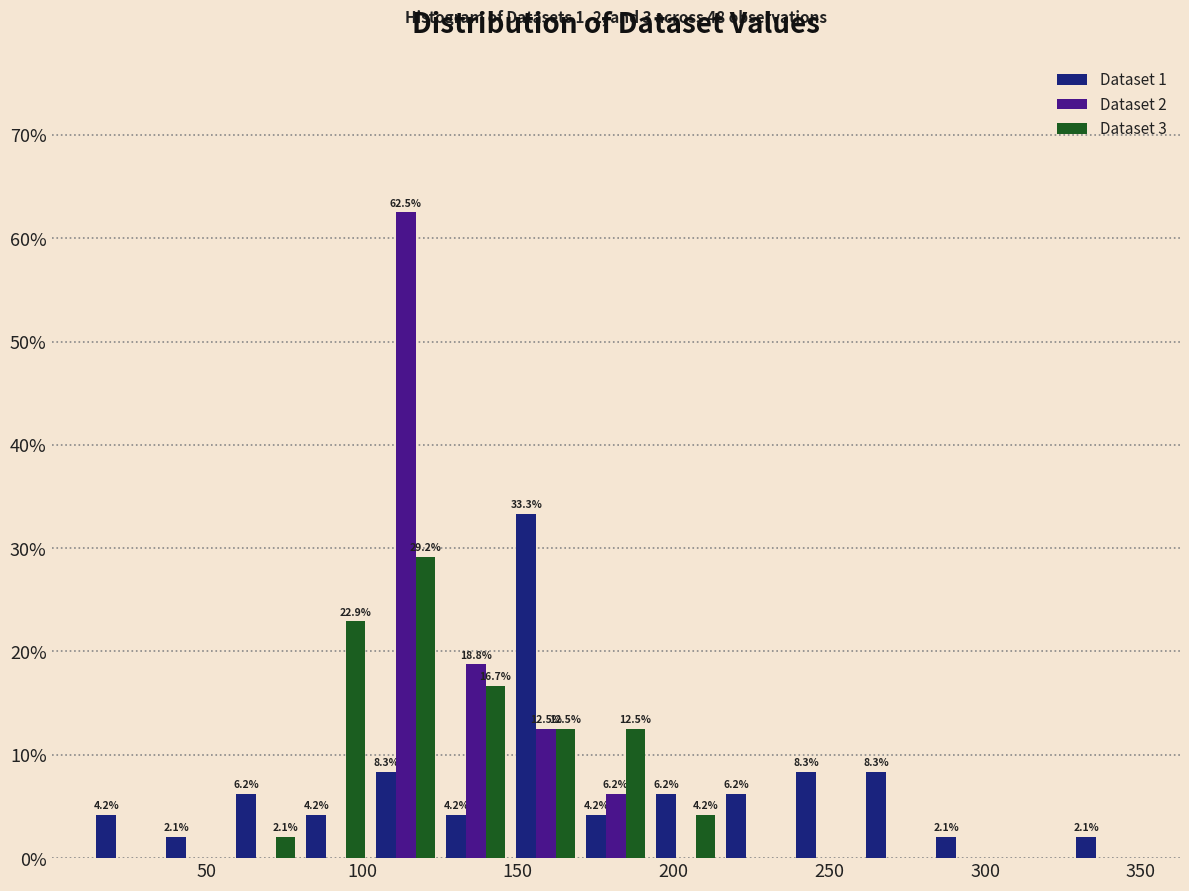

In the Dataset 3 series, which range on the x-axis has the tallest bar?

105 to 125